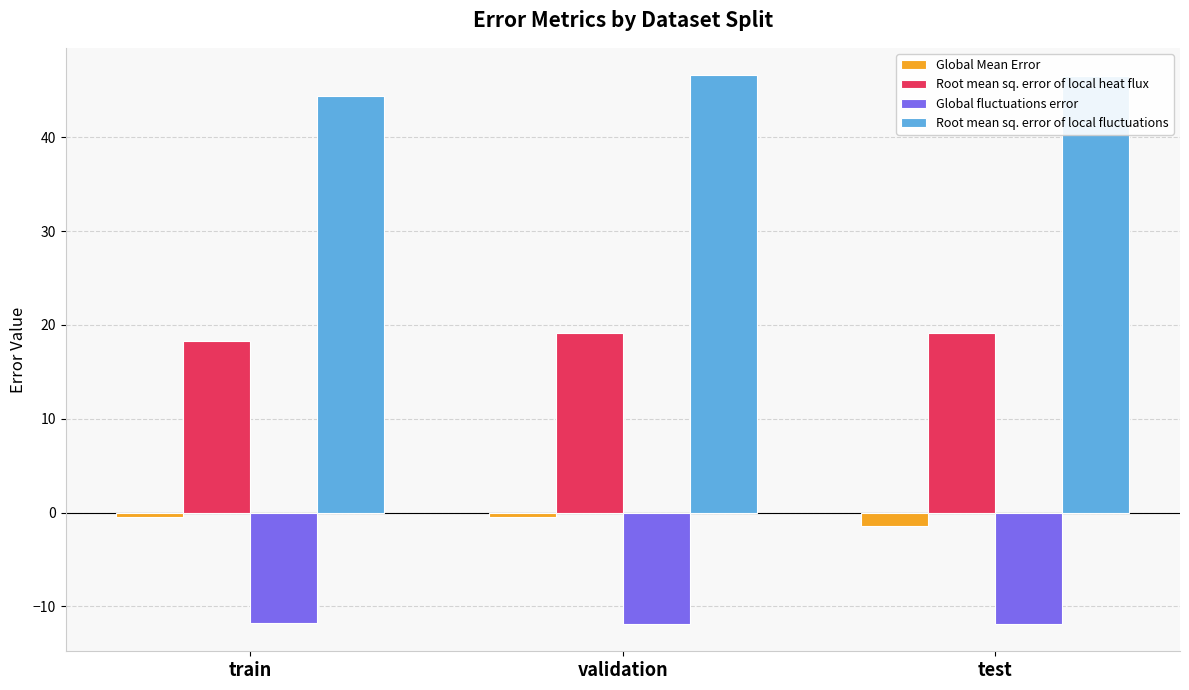

Rank the series by their average value, from lowest to highest.

Global fluctuations error, Global Mean Error, Root mean sq. error of local heat flux, Root mean sq. error of local fluctuations